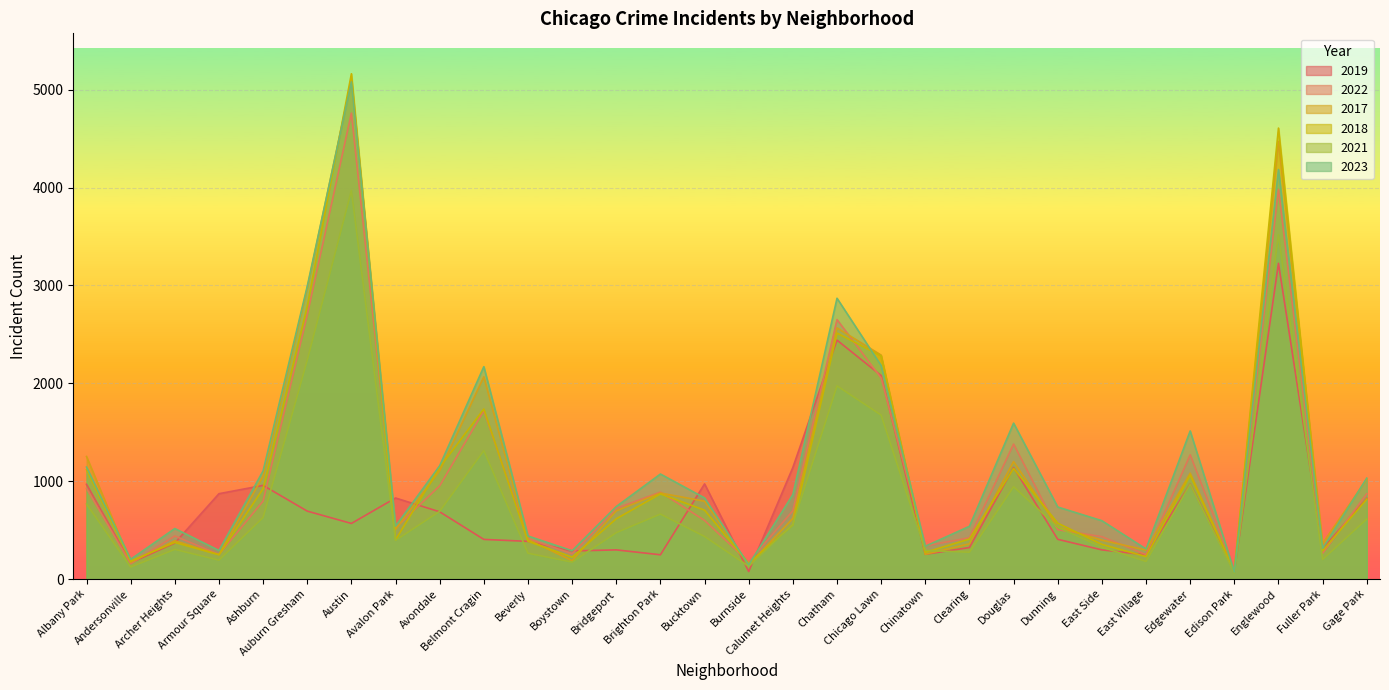

What is the minimum value shown in the chart?

62